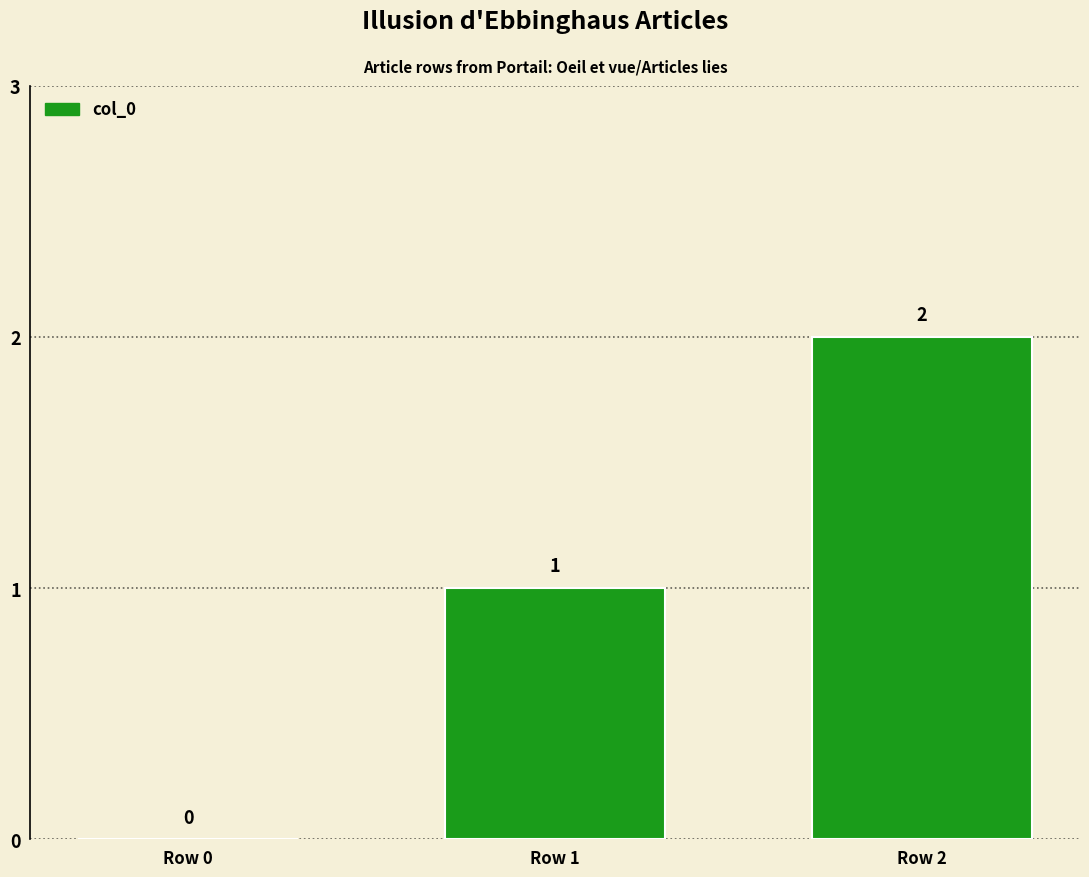

Which has a higher value, Row 0 or Row 1?

Row 1